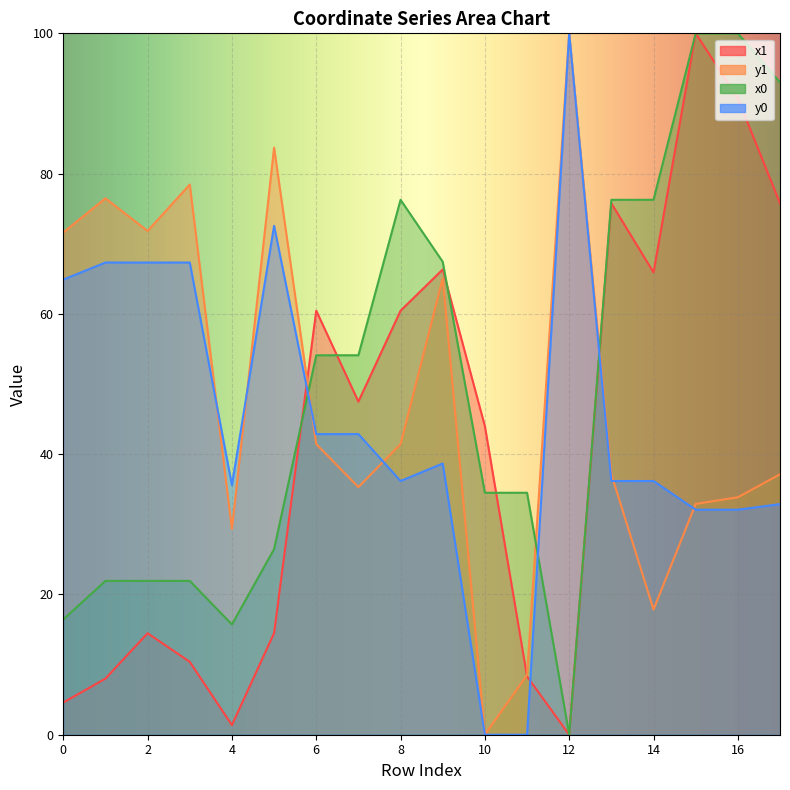

True or false: x1 and y1 intersect in this chart.

True